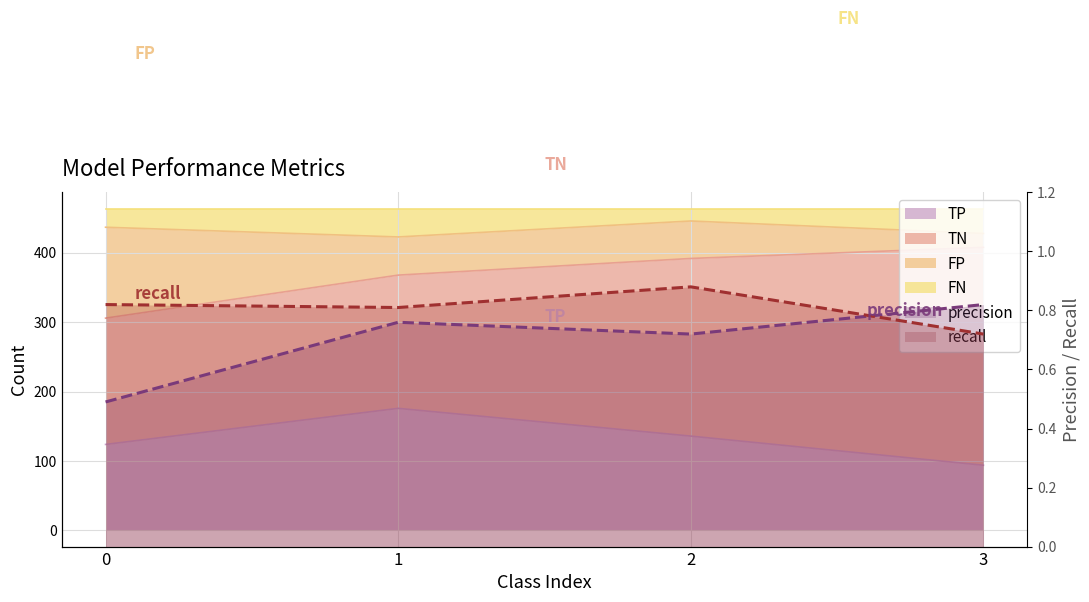

What is the spread (max minus min) of values at 3?

427.3